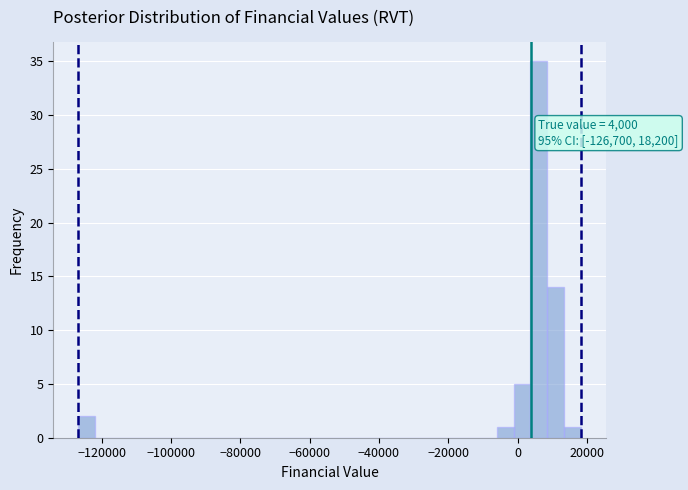

Around what value on the x-axis is the tallest bar? Give the approximate position of its centre, as read against the axis.

6000